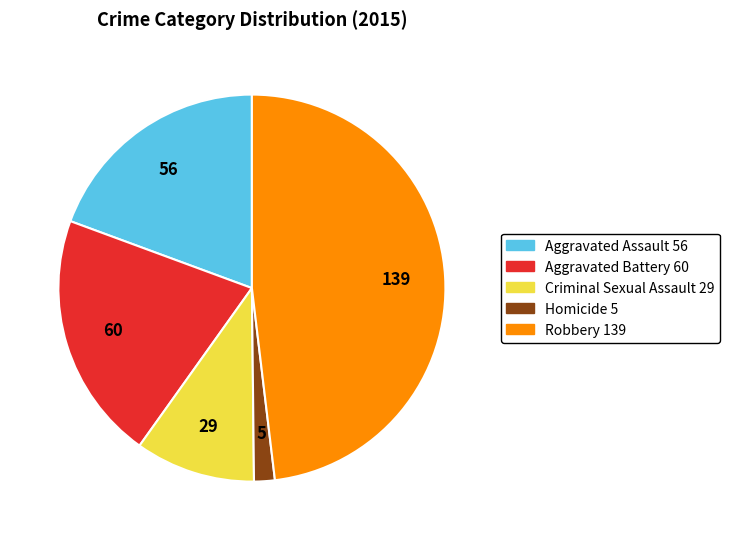

Does any single category account for the majority?

No